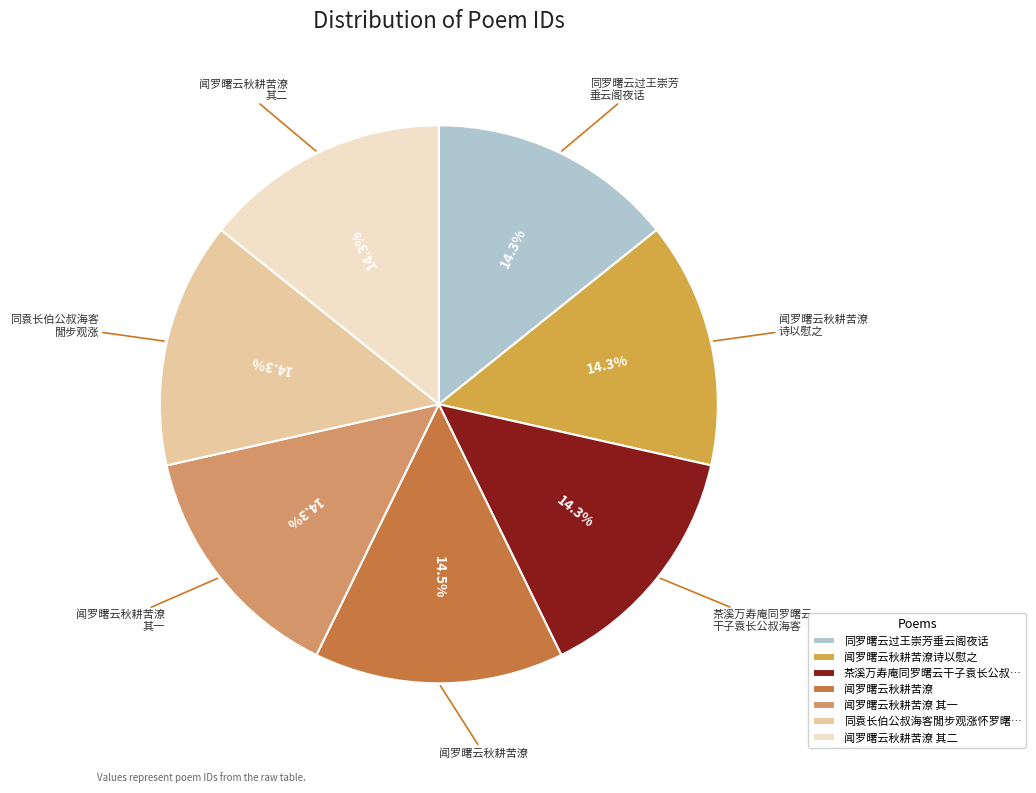

What percentage do 同罗曙云过王崇芳垂云阁夜话 and 闻罗曙云秋耕苦潦诗以慰之 together represent?

28.5%